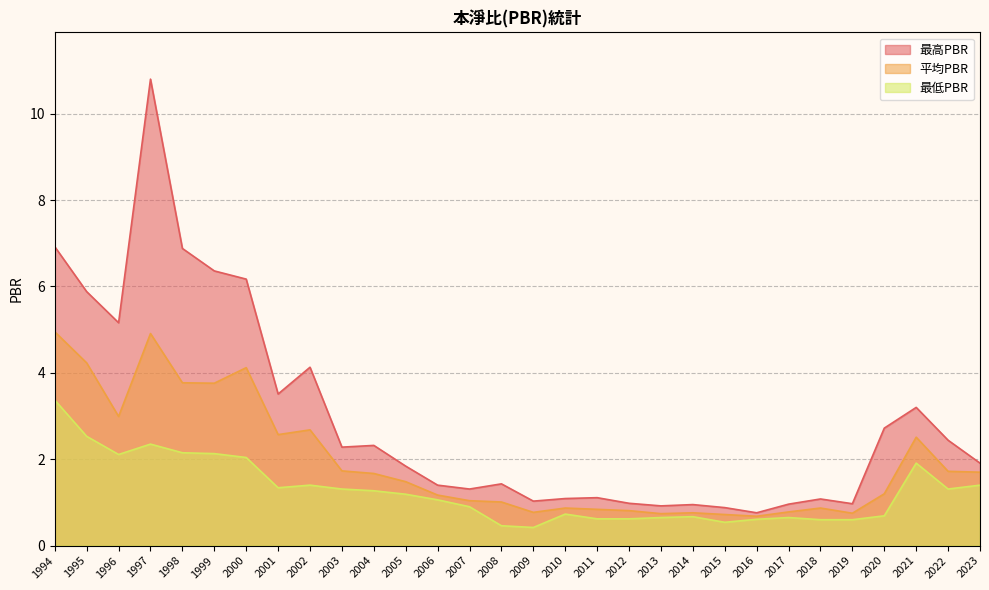

What is the minimum value for 平均PBR?

0.7